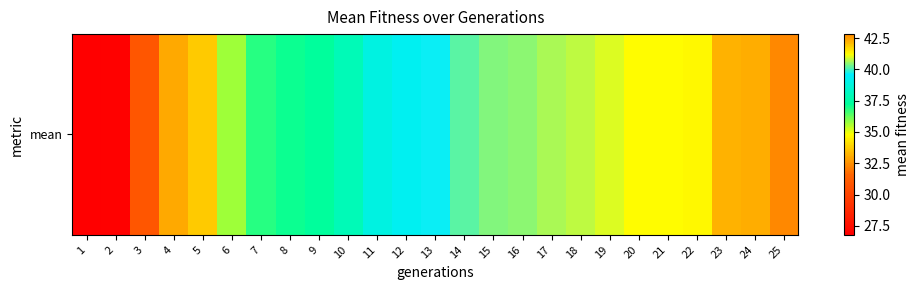

At which label does the data first exceed 39?

12